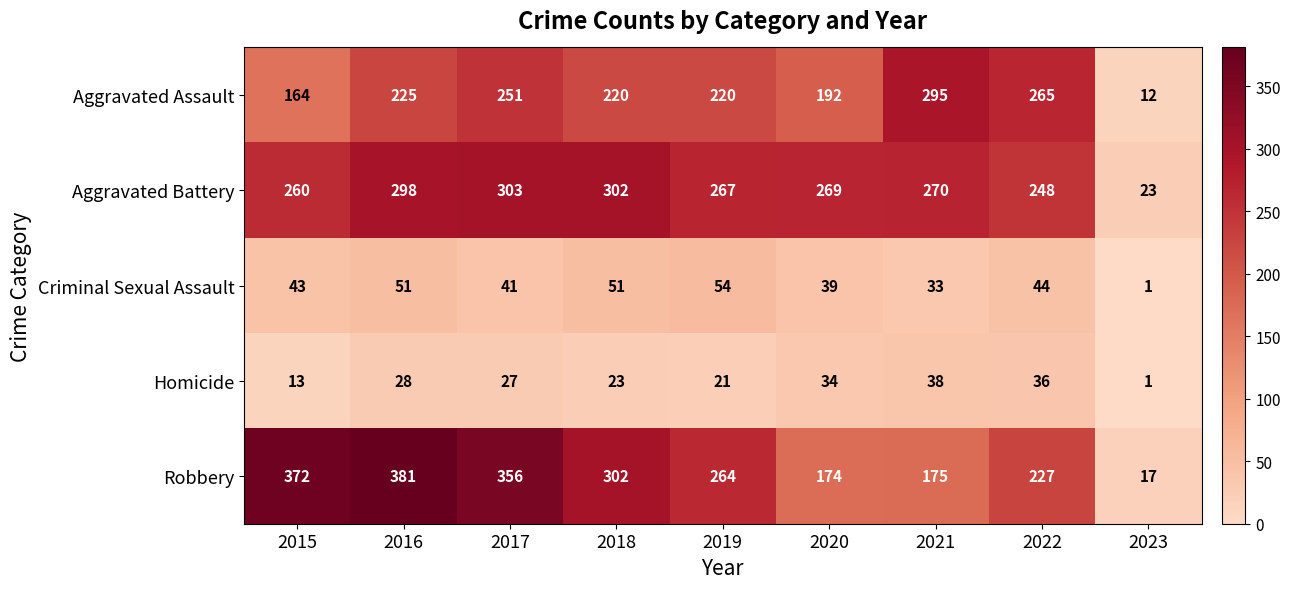

The value of Criminal Sexual Assault at 2018 is 30. True or false?

False